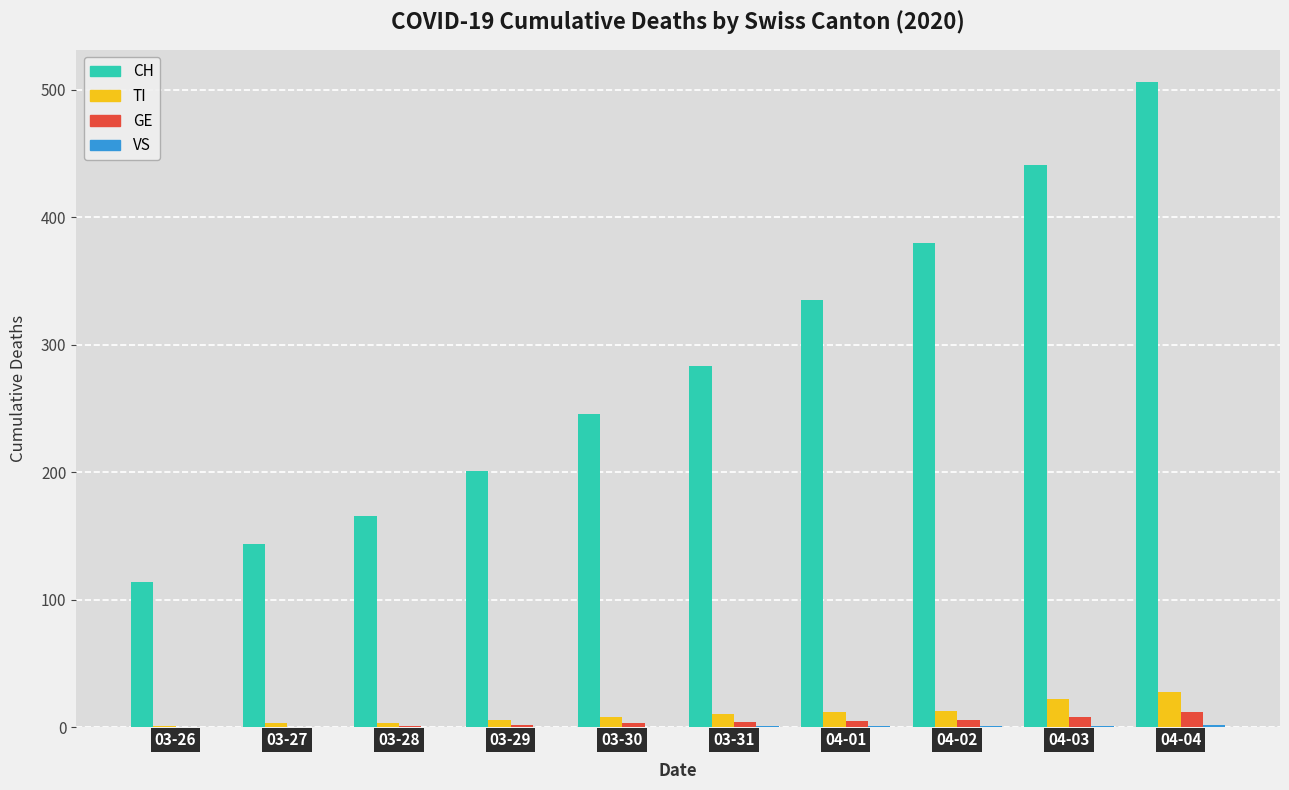

The GE series shows 1 at 03-28. True or false?

True